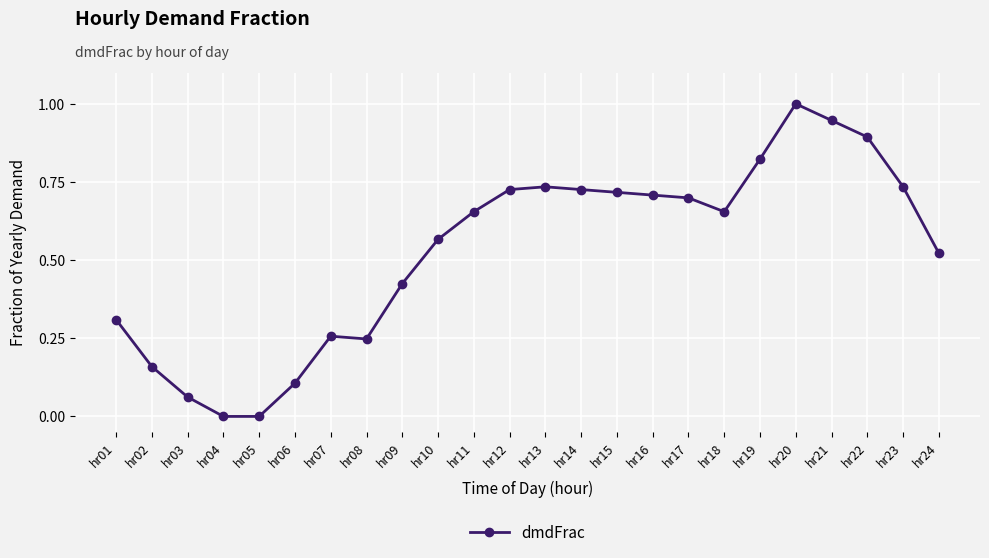

What is the greatest value displayed?

1.0